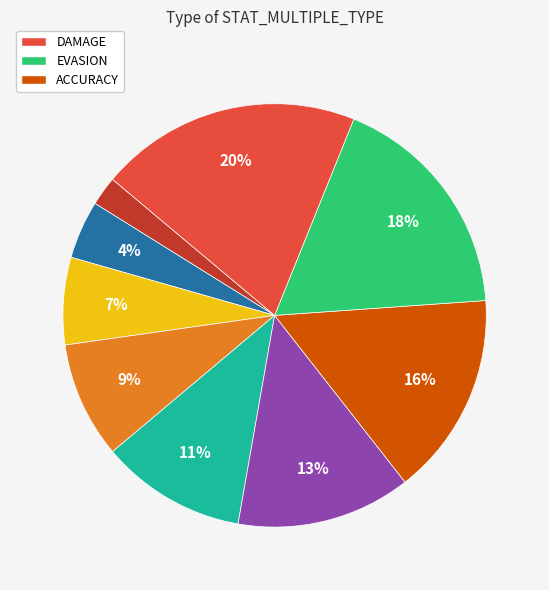

Is there any slice that represents more than half of the pie?

No